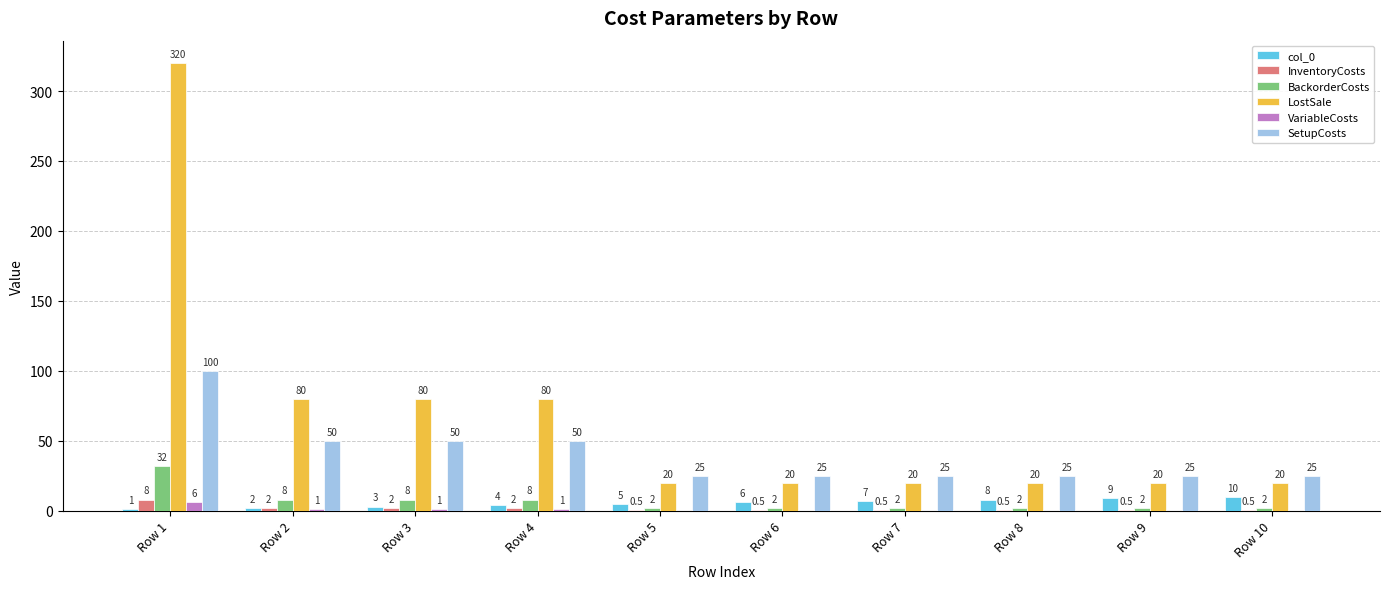

Count the col_0 values in the range 3 to 8.

6